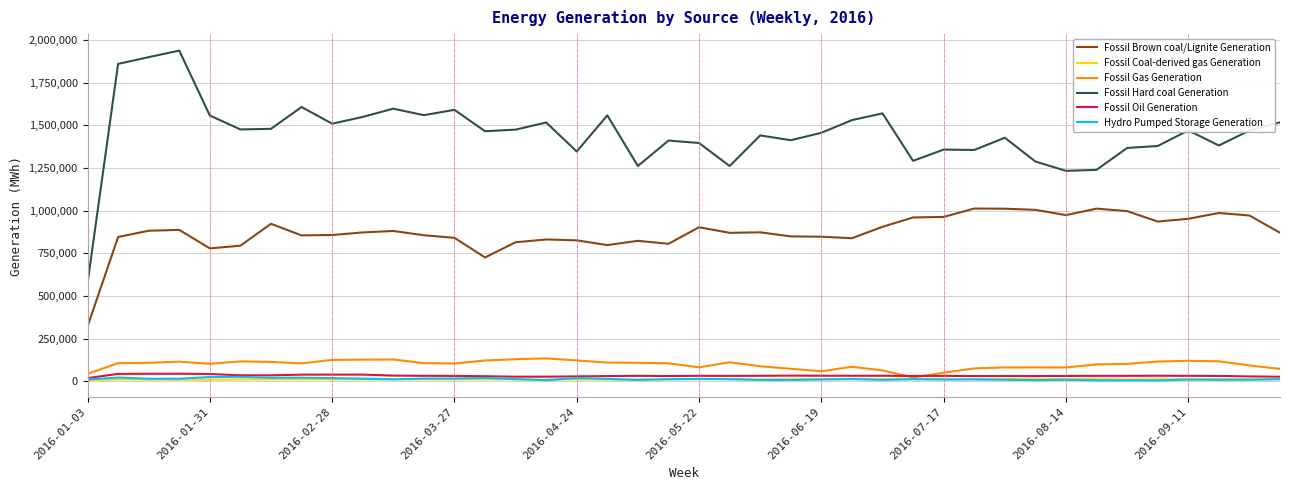

Which series has the largest total across all categories?

Fossil Hard coal Generation